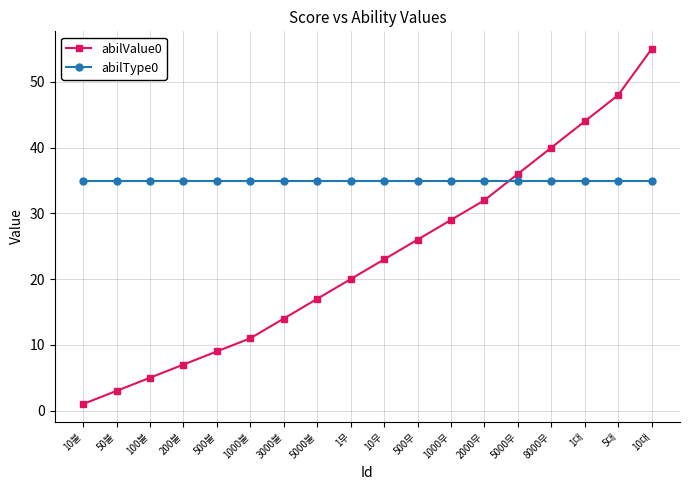

At which category is the sum across all series the highest?

10대